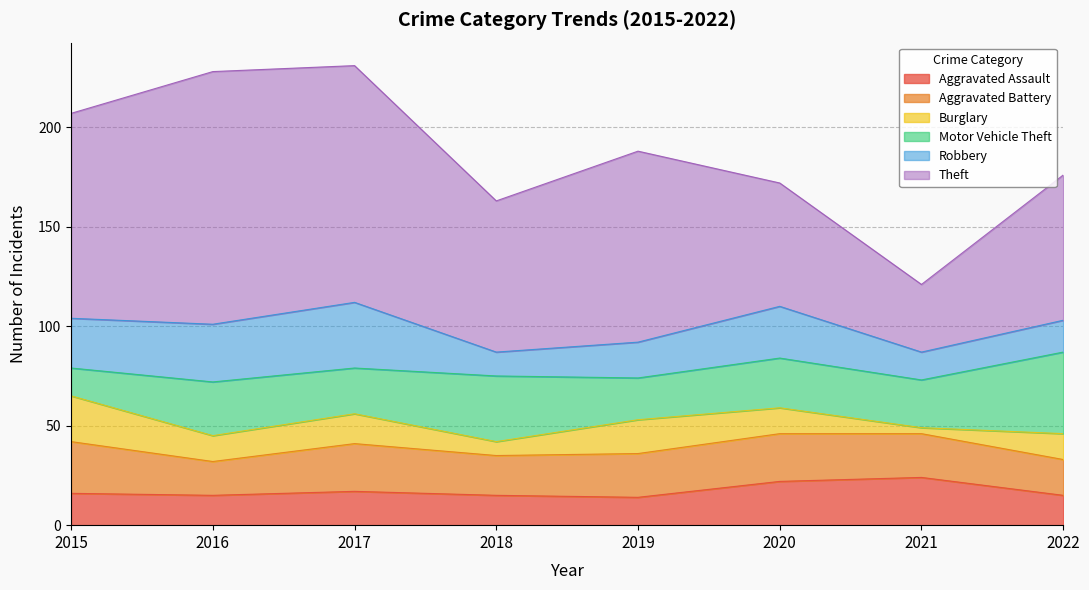

Which category has the highest value across all series?

2016